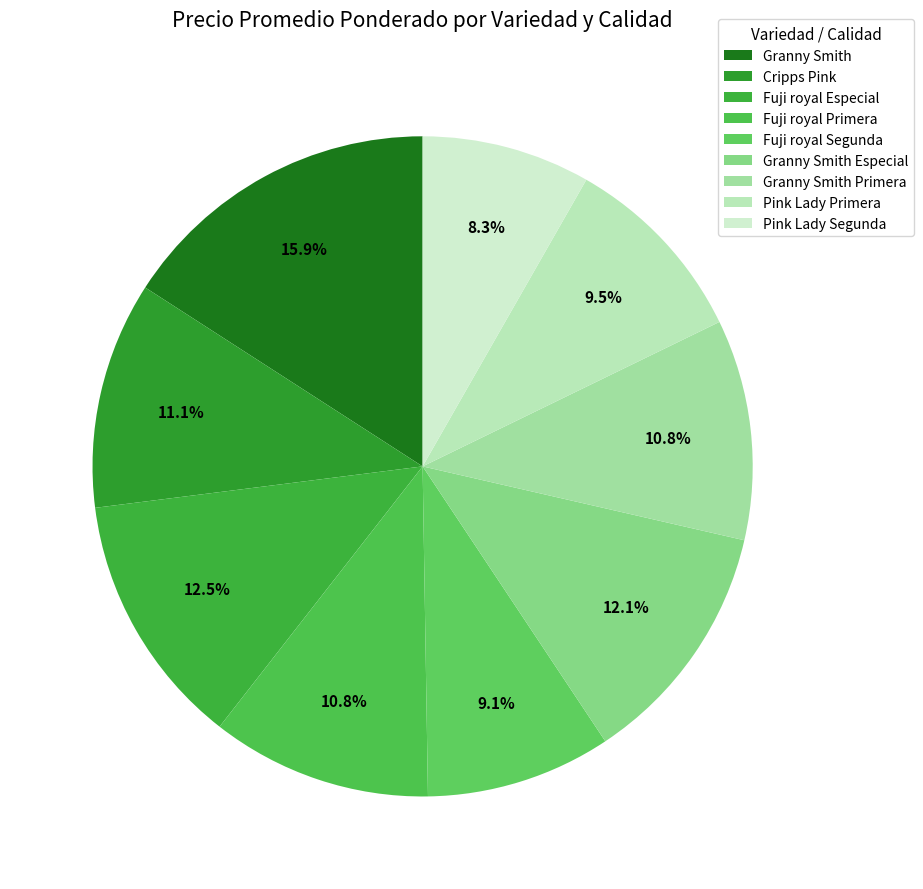

To the nearest percent, what percentage of the pie is Granny Smith?

16%